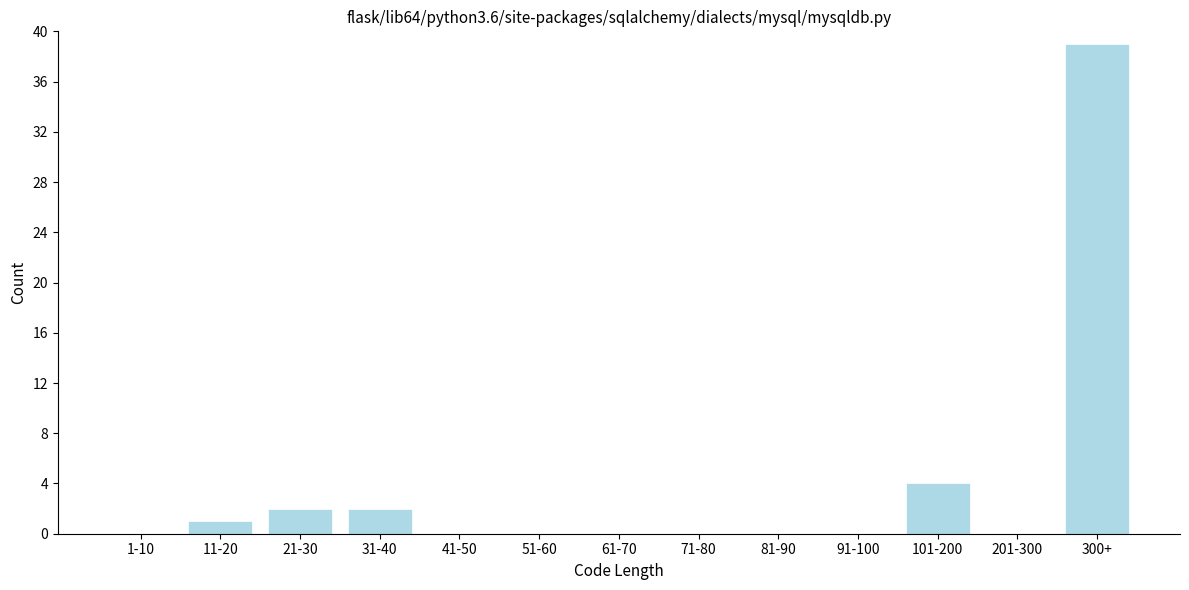

Reading left to right, transcribe all the data shown in this chart.

1-10=0	11-20=1	21-30=2	31-40=2	41-50=0	51-60=0	61-70=0	71-80=0	81-90=0	91-100=0	101-200=4	201-300=0	300+=39